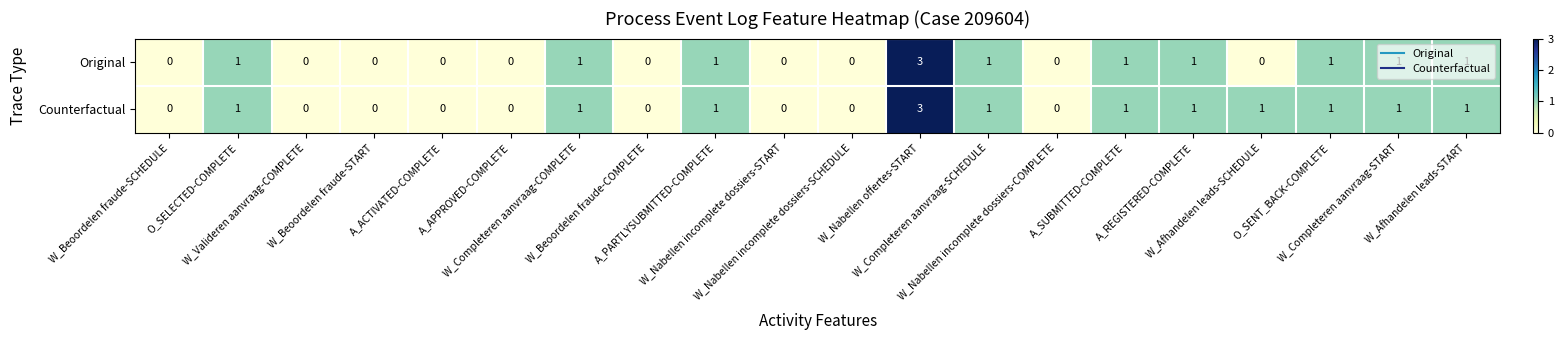

At how many categories does at least one series exceed 2?

1